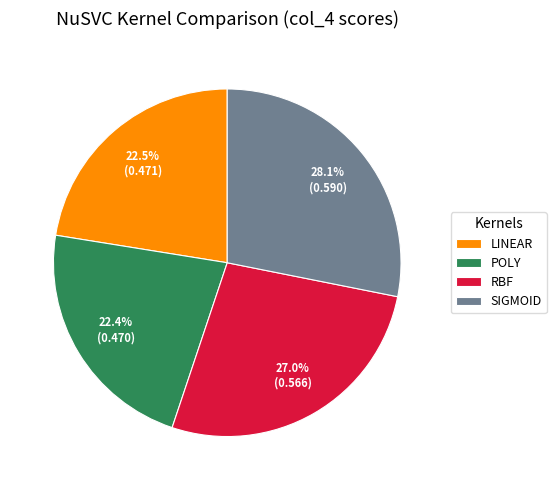

Do POLY and LINEAR together represent more than half of the pie?

No